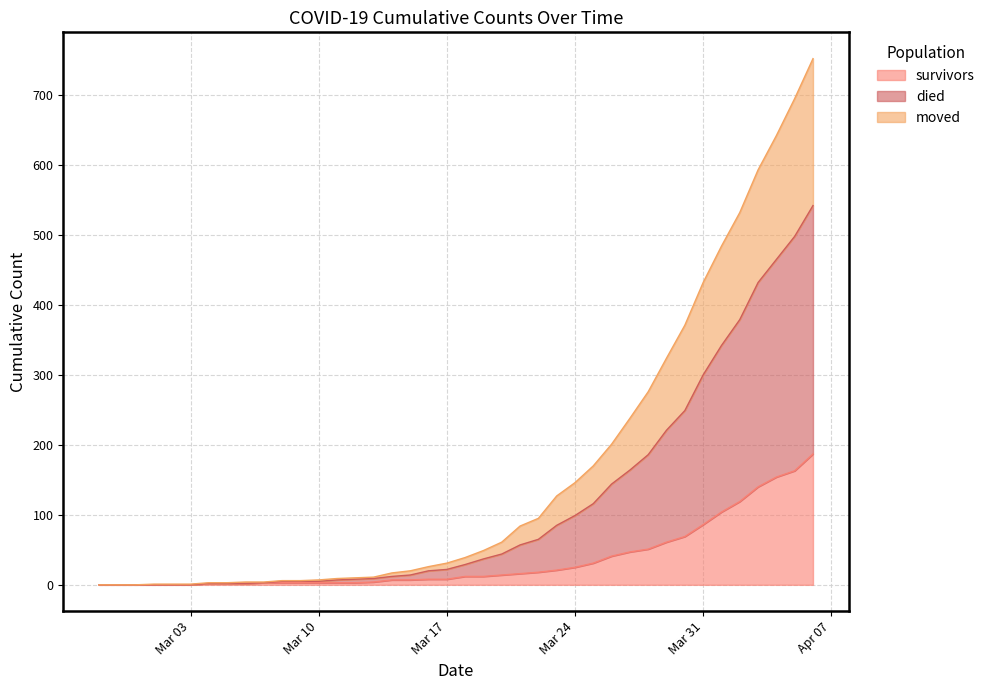

What is the label of the 23rd point from the right?

2020-03-15